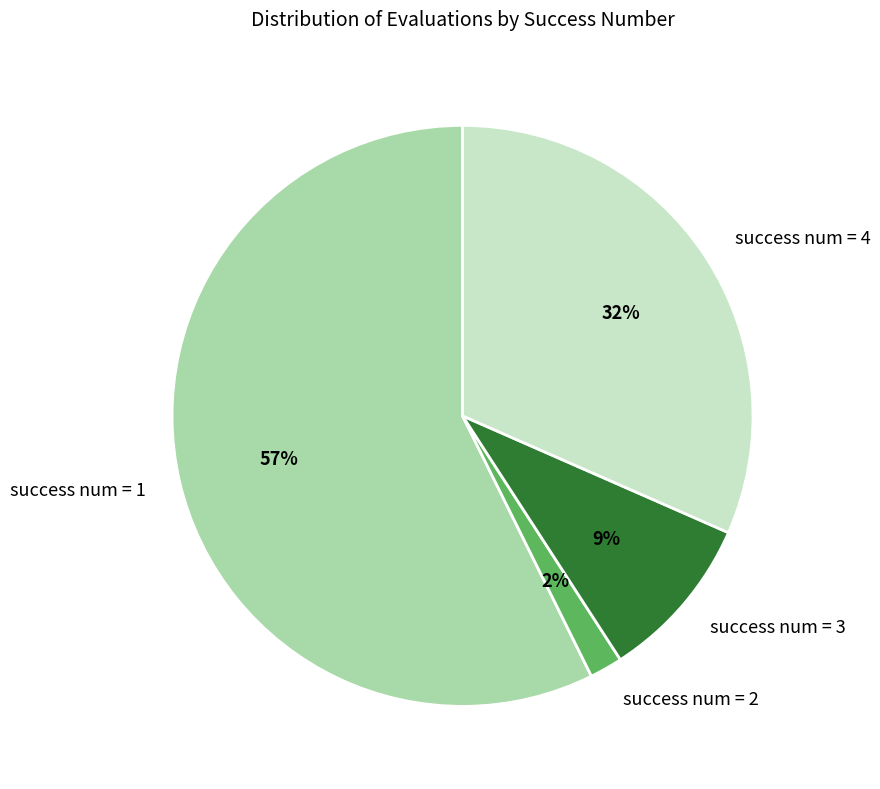

Rank the categories by value from highest to lowest.

success num = 1, success num = 4, success num = 3, success num = 2